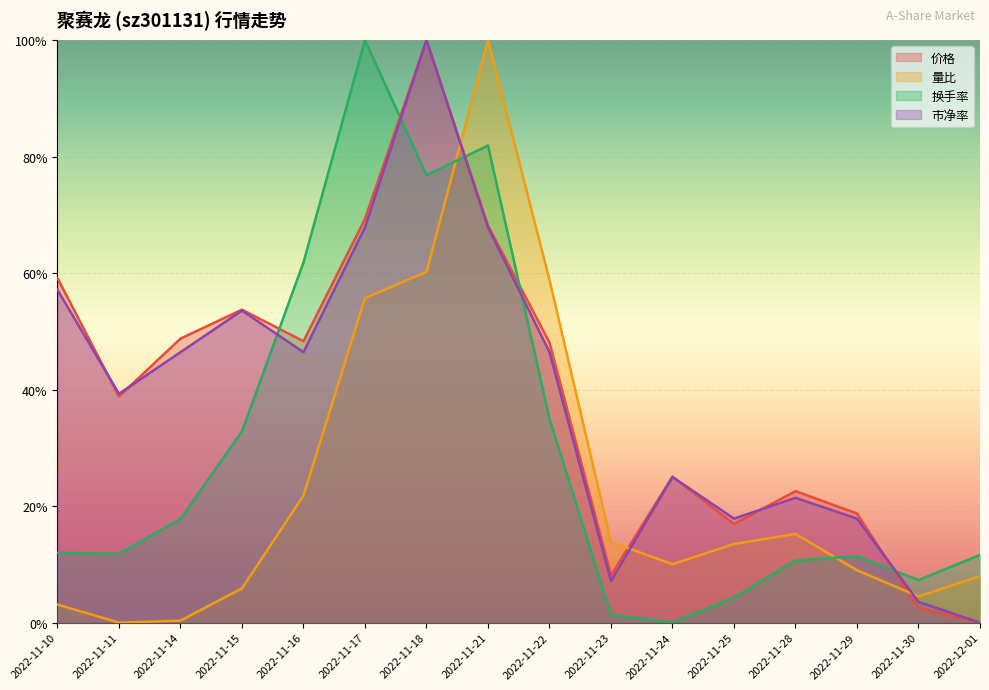

In 换手率, how many points are lower than both neighbors (excluding endpoints)?

4